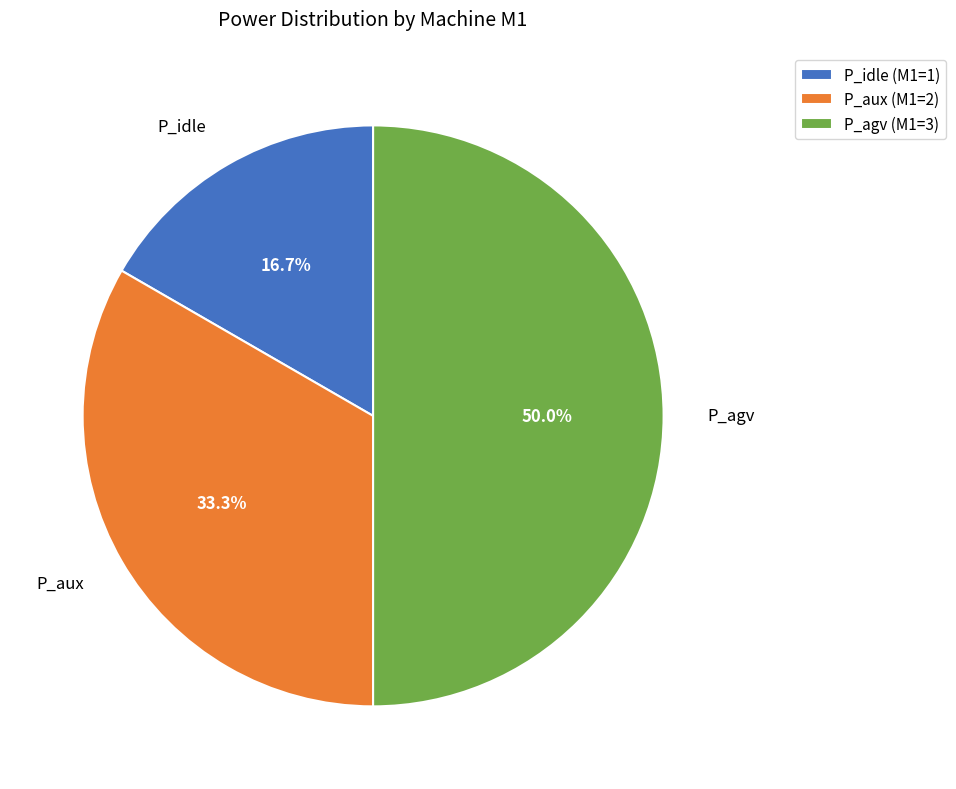

Which category has the biggest portion of the pie?

P_agv